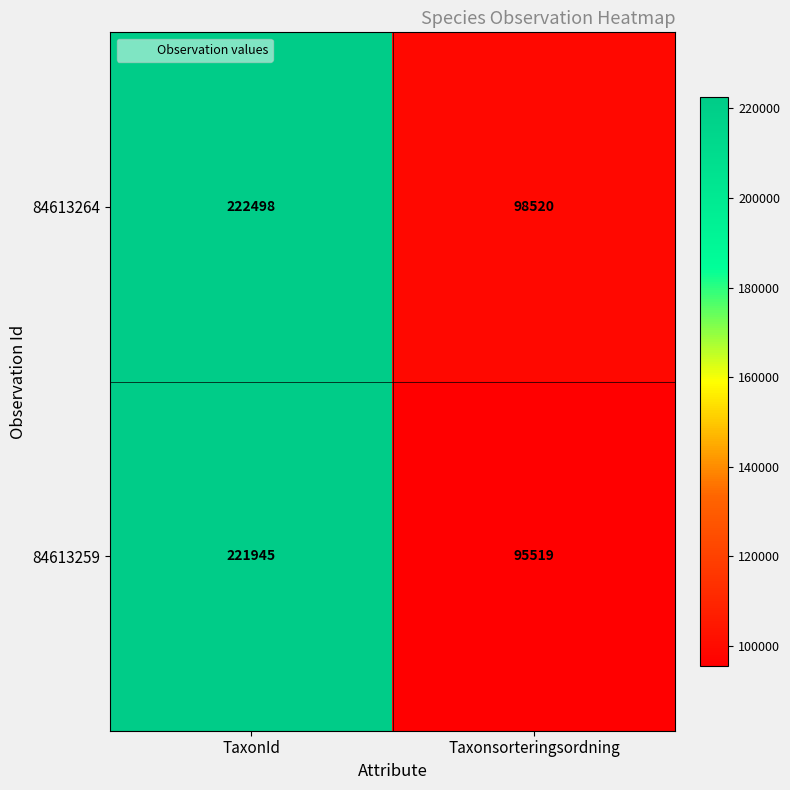

How many data points does each series have?

2